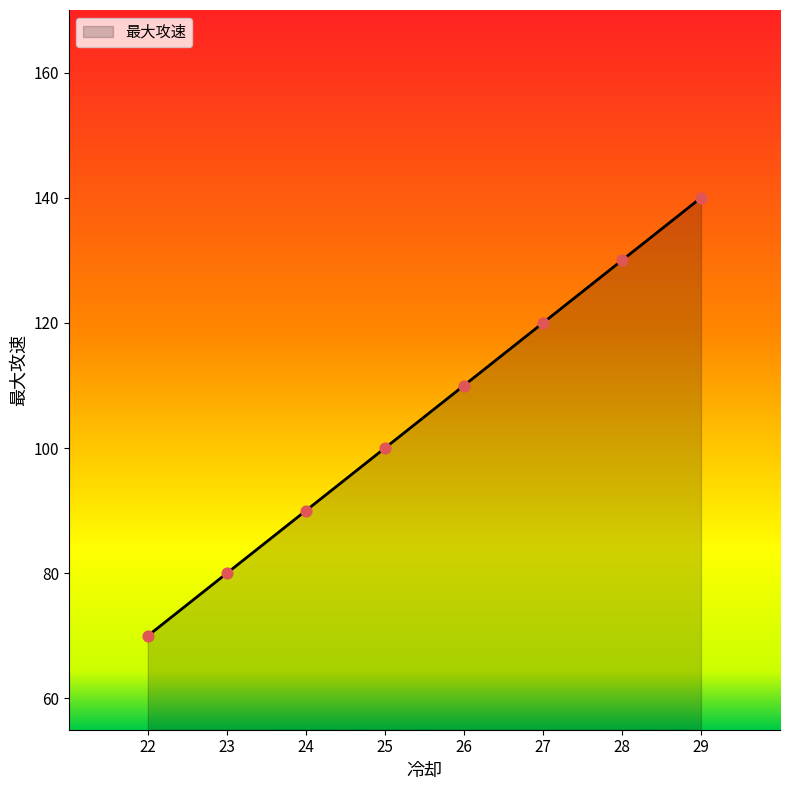

Which has a higher value, 29 or 26?

29